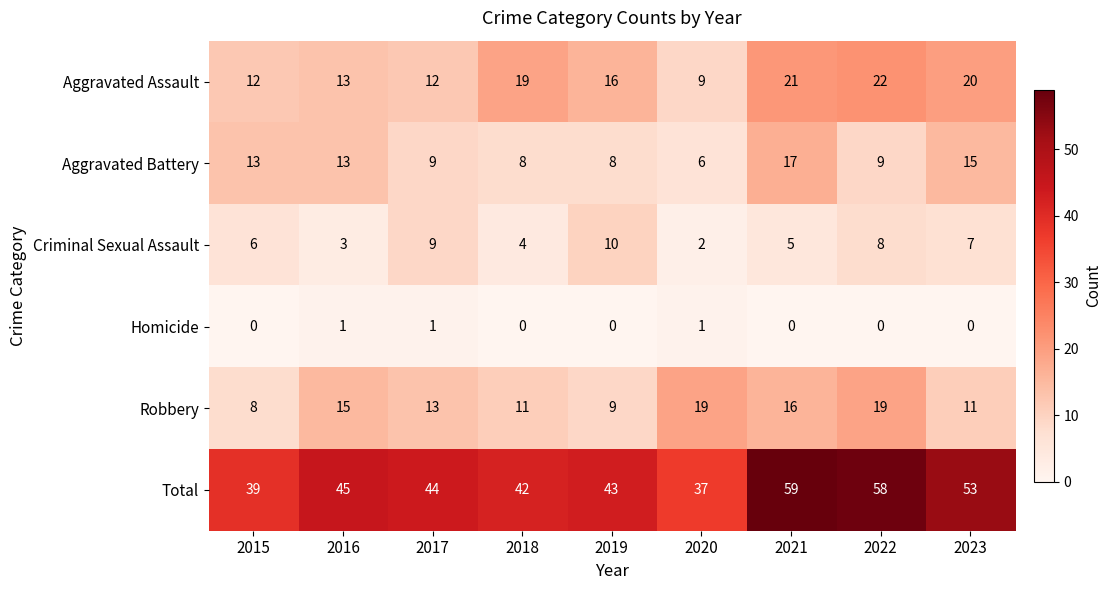

Which series has the largest total across all categories?

Total